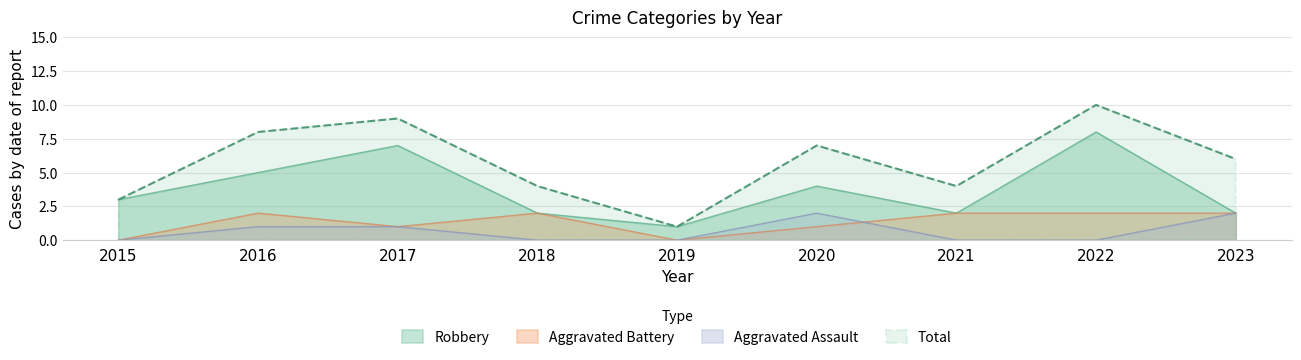

What is the average value of the Aggravated Battery series?

1